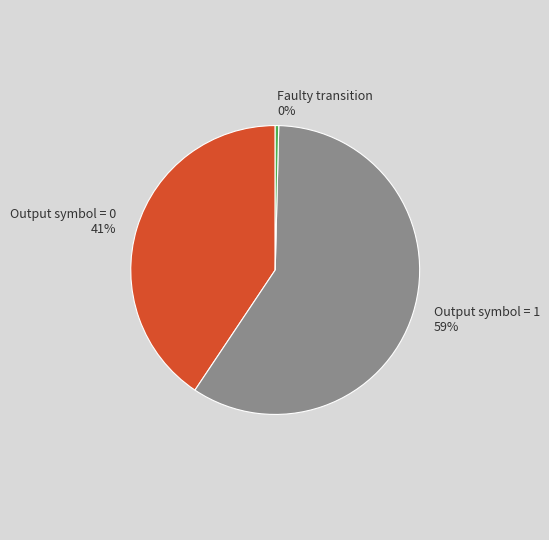

Is the sum of Output symbol = 0 and Faulty transition greater than half?

No